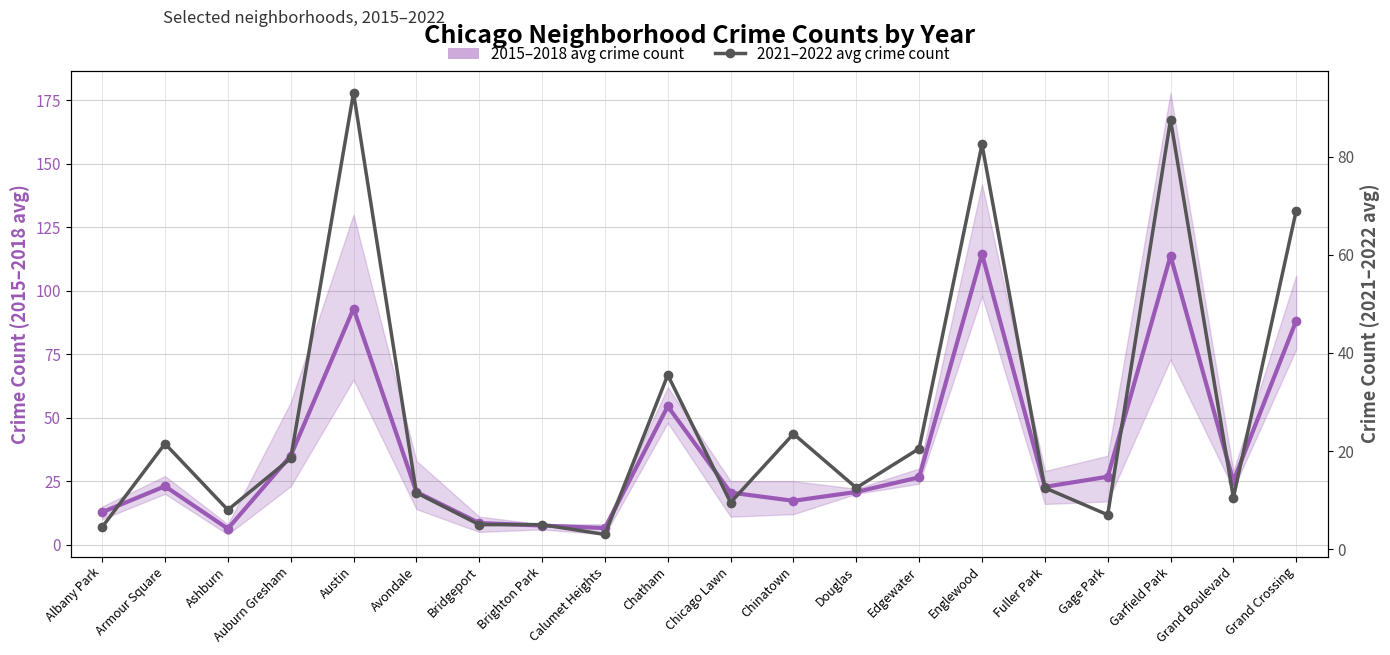

How many lines are shown in the chart?

2